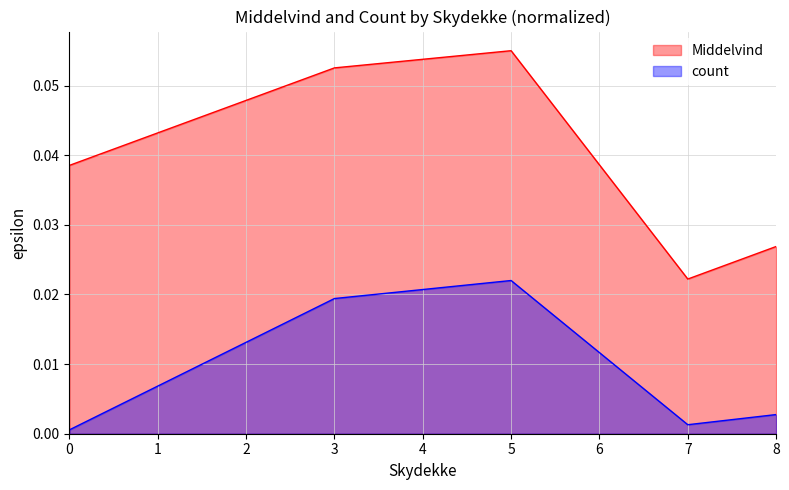

Rank the categories by value from highest to lowest.

5, 3, 0, 8, 7